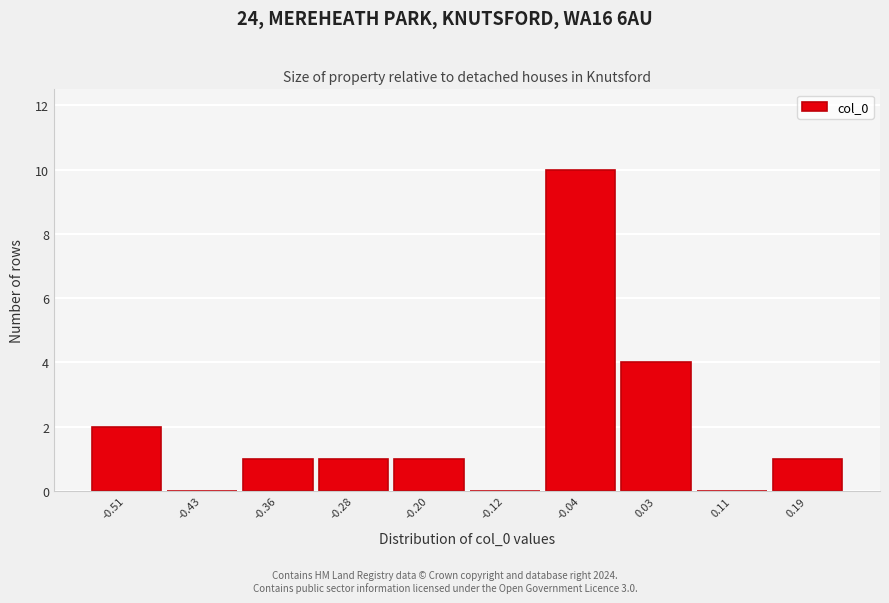

Reading left to right, extract all data points from this chart.

-0.51=2	-0.43=0	-0.36=1	-0.28=1	-0.20=1	-0.12=0	-0.04=10	0.03=4	0.11=0	0.19=1